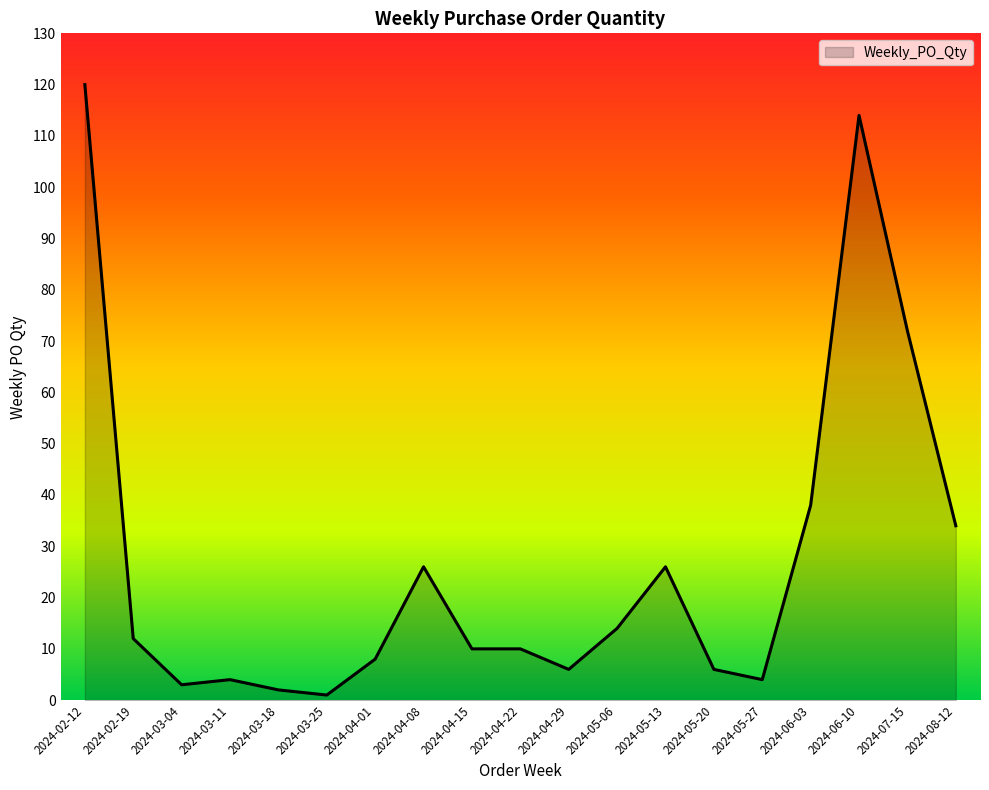

Reading left to right, transcribe all the data shown in this chart.

2024-02-12=120	2024-02-19=12	2024-03-04=3	2024-03-11=4	2024-03-18=2	2024-03-25=1	2024-04-01=8	2024-04-08=26	2024-04-15=10	2024-04-22=10	2024-04-29=6	2024-05-06=14	2024-05-13=26	2024-05-20=6	2024-05-27=4	2024-06-03=38	2024-06-10=114	2024-07-15=72	2024-08-12=34